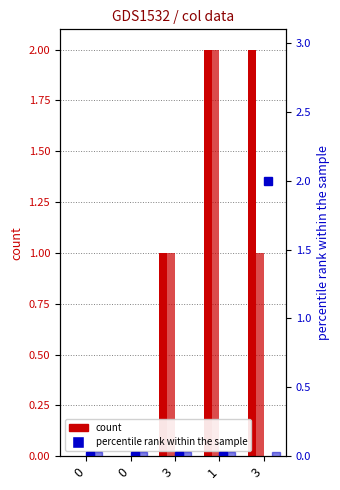

Reading left to right, what are all the values shown in this chart?

col_1: 0	0	1	2	2
col_2: 0	0	1	2	1
col_3: 0	0	0	0	2
col_4: 0	0	0	0	0